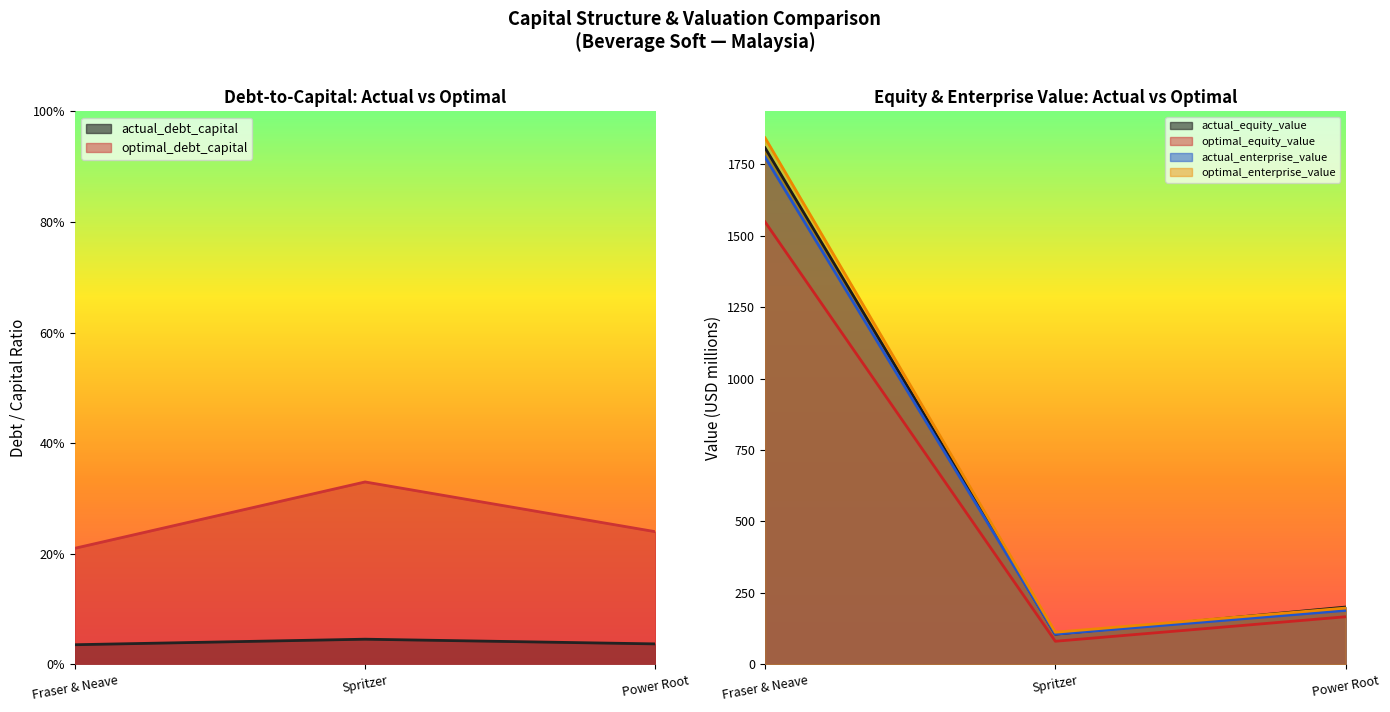

Which series changed the most between Fraser & Neave and Power Root?

optimal_enterprise_value